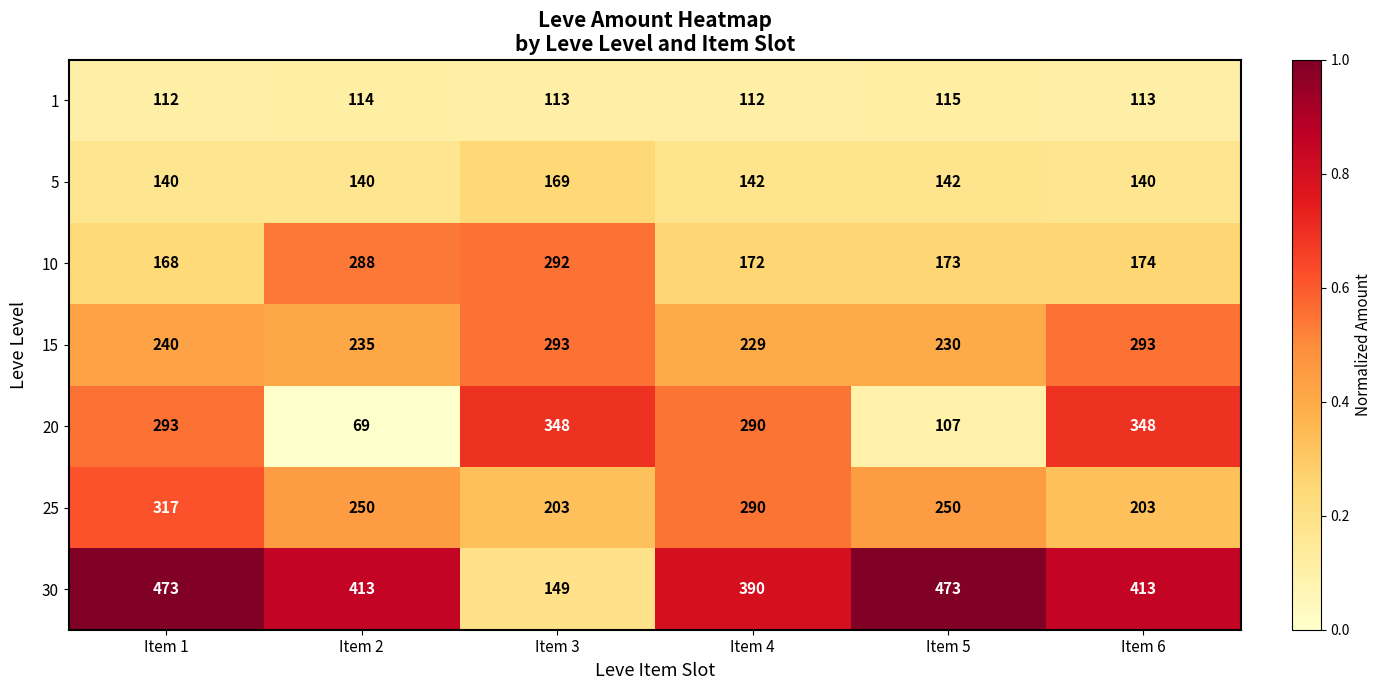

How many 1 values are between 112 and 114?

5